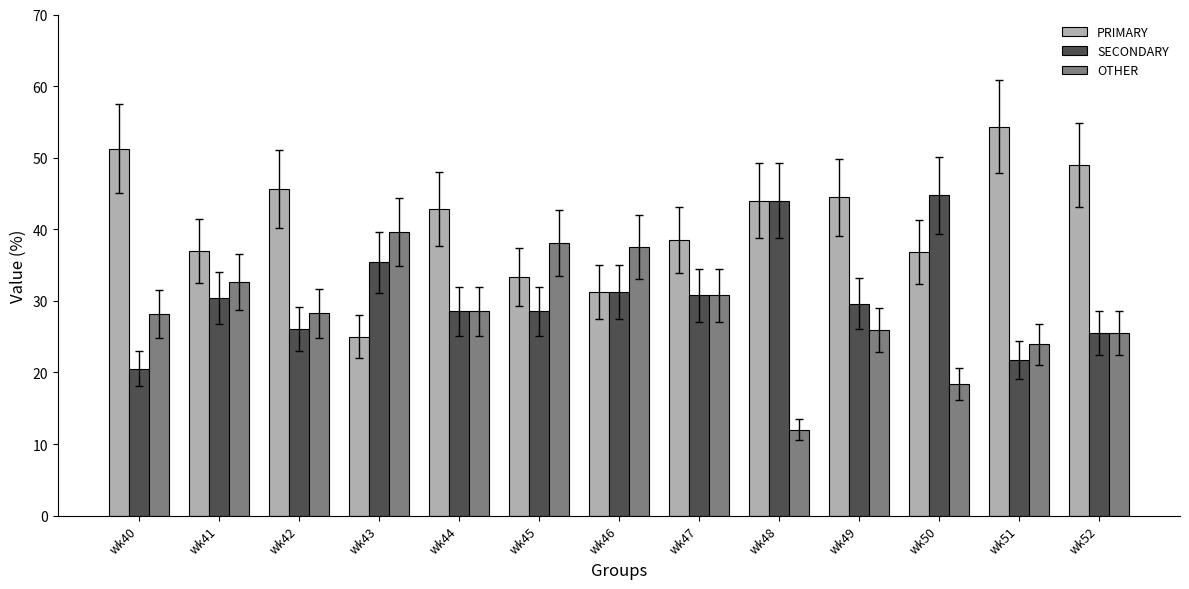

What is the minimum value shown in the chart?

12.0